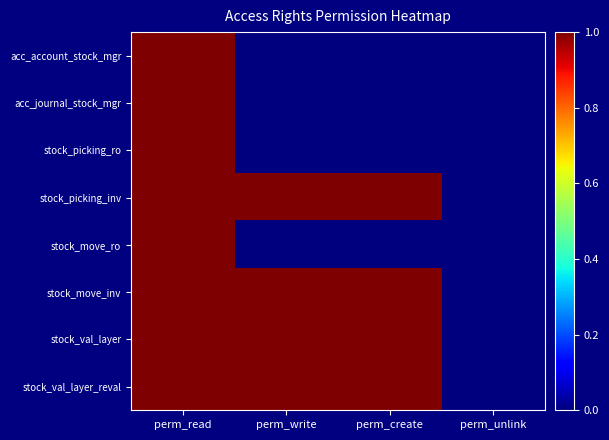

Reading left to right, what are all the values shown in this chart?

acc_account_stock_mgr: perm_read=1	perm_write=0	perm_create=0	perm_unlink=0
acc_journal_stock_mgr: perm_read=1	perm_write=0	perm_create=0	perm_unlink=0
stock_picking_ro: perm_read=1	perm_write=0	perm_create=0	perm_unlink=0
stock_picking_inv: perm_read=1	perm_write=1	perm_create=1	perm_unlink=0
stock_move_ro: perm_read=1	perm_write=0	perm_create=0	perm_unlink=0
stock_move_inv: perm_read=1	perm_write=1	perm_create=1	perm_unlink=0
stock_val_layer: perm_read=1	perm_write=1	perm_create=1	perm_unlink=0
stock_val_layer_reval: perm_read=1	perm_write=1	perm_create=1	perm_unlink=0